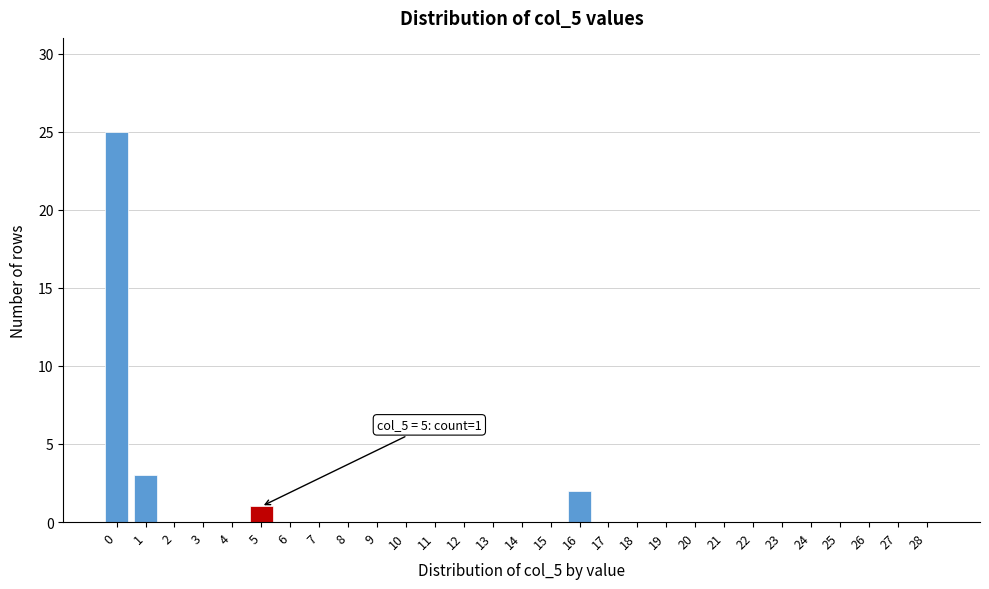

Reading left to right, what are all the values shown in this chart?

0=25	1=3	2=0	3=0	4=0	5=1	6=0	7=0	8=0	9=0	10=0	11=0	12=0	13=0	14=0	15=0	16=2	17=0	18=0	19=0	20=0	21=0	22=0	23=0	24=0	25=0	26=0	27=0	28=0